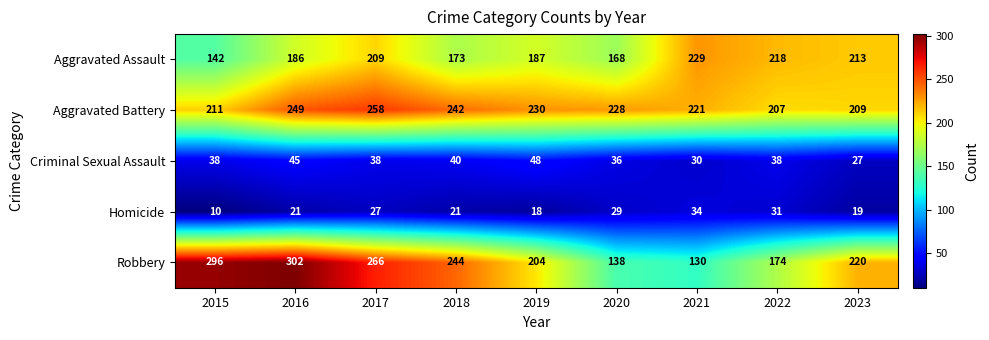

At which label does Aggravated Battery first exceed 228?

2016